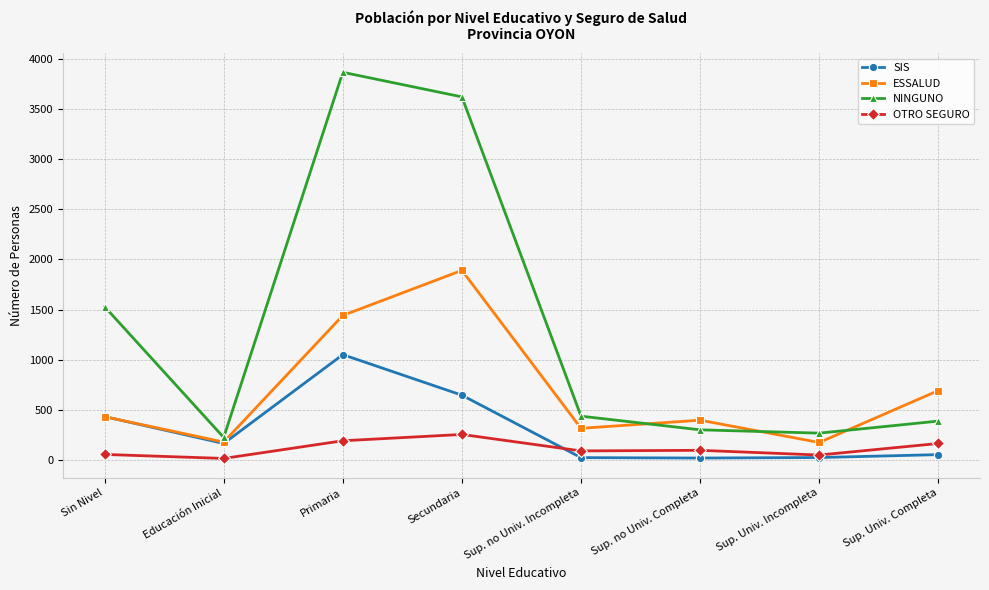

What is the label of the 4th point from the left?

Secundaria